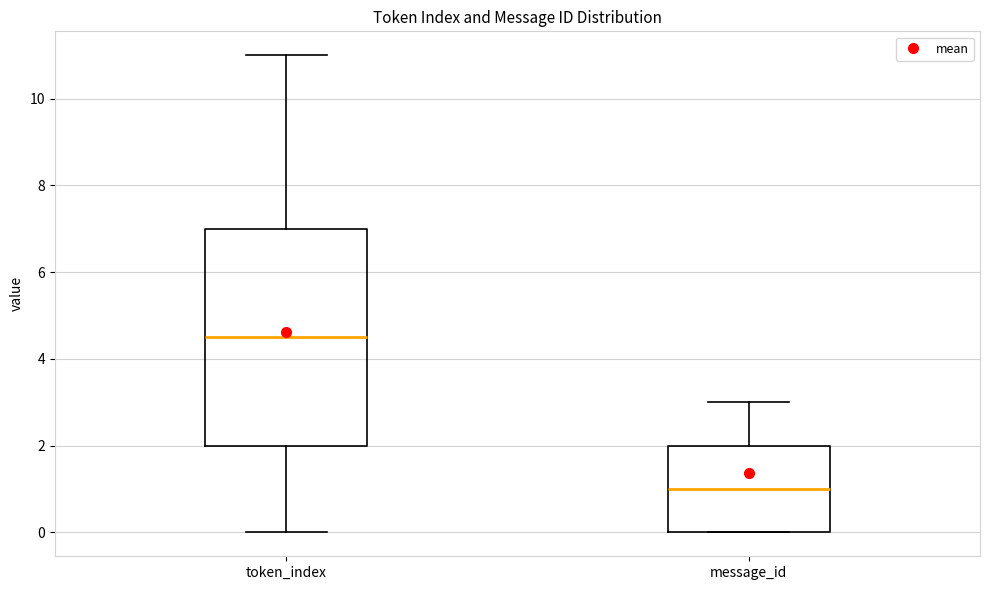

Which box's median line is the lowest?

message_id